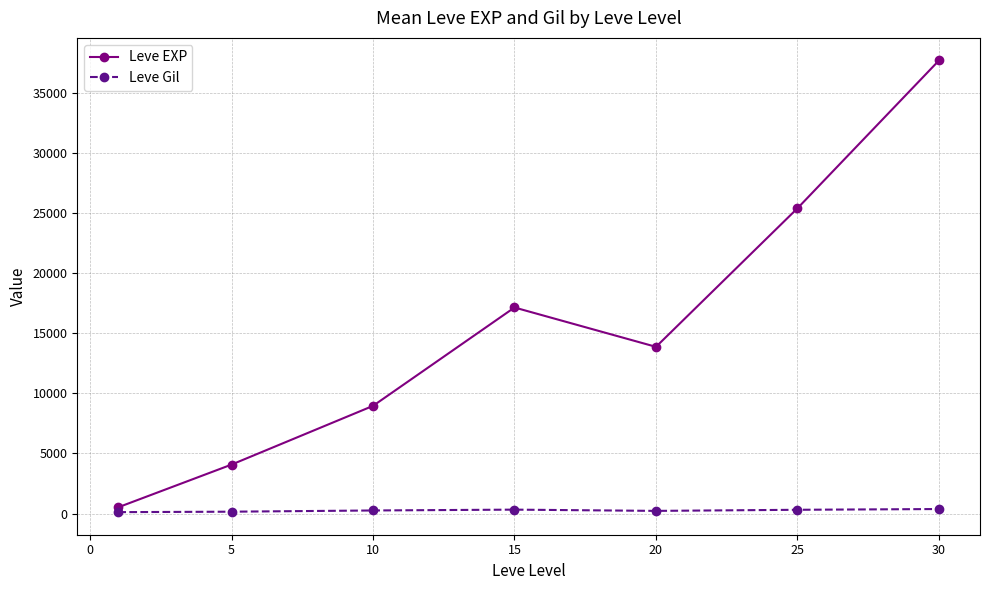

In Leve EXP, how many points are lower than both neighbors (excluding endpoints)?

1